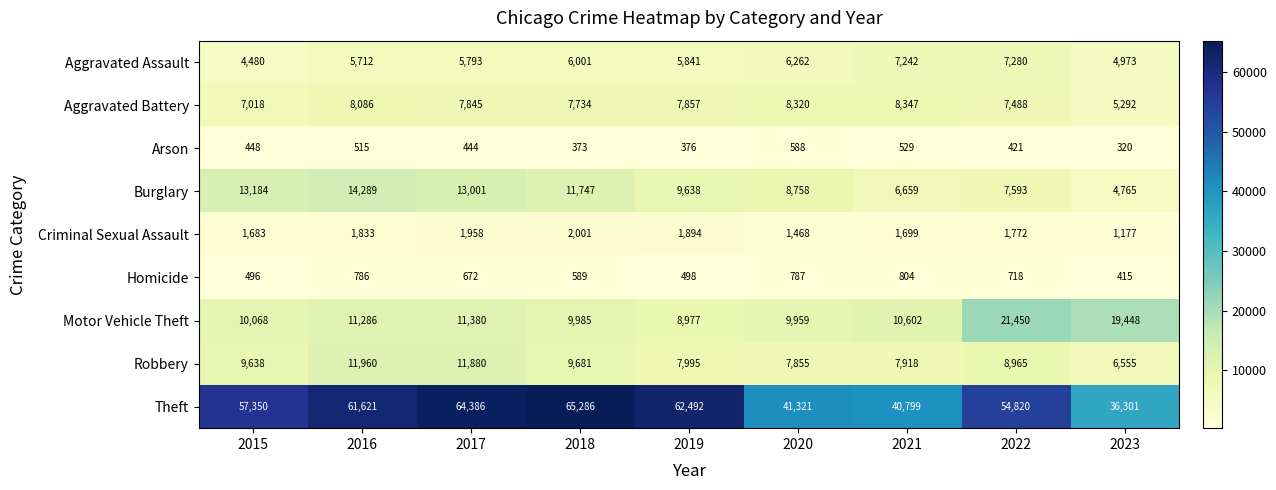

How many data points does each series have?

9